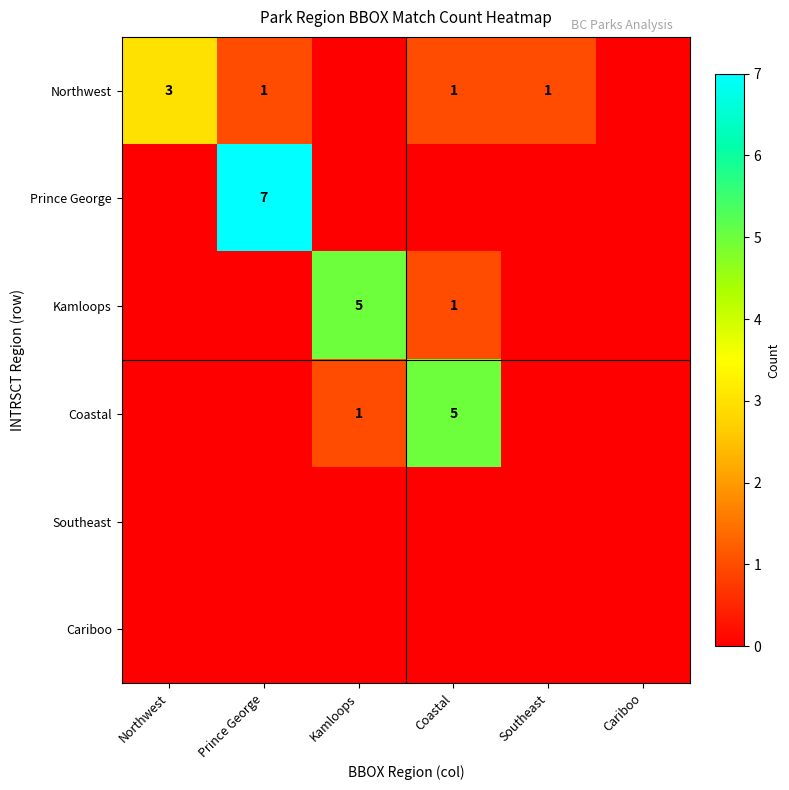

At how many categories does at least one series exceed 2?

4